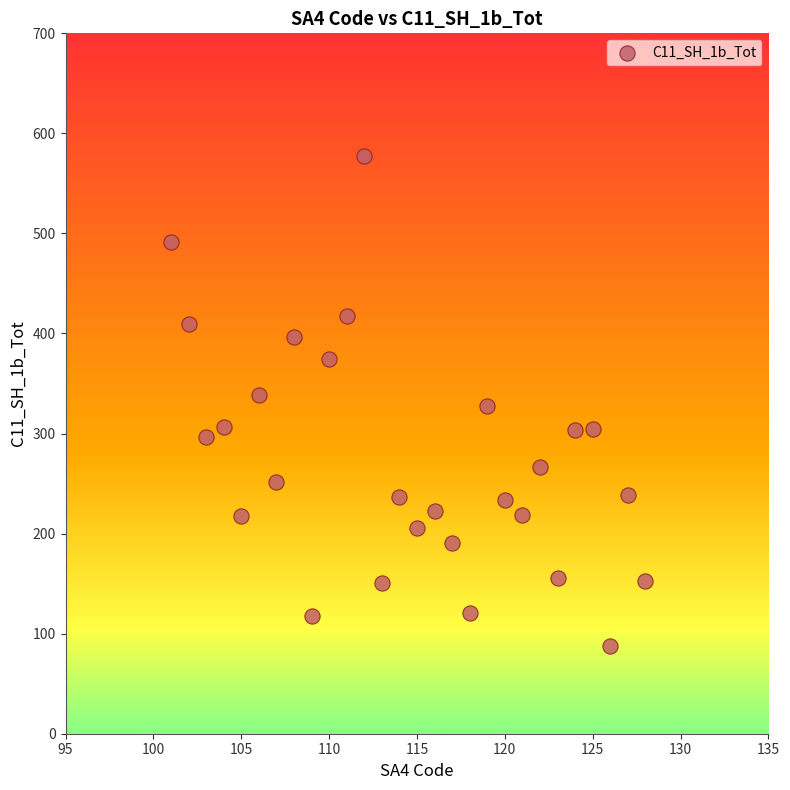

What is the range of X values (max minus min)?

27